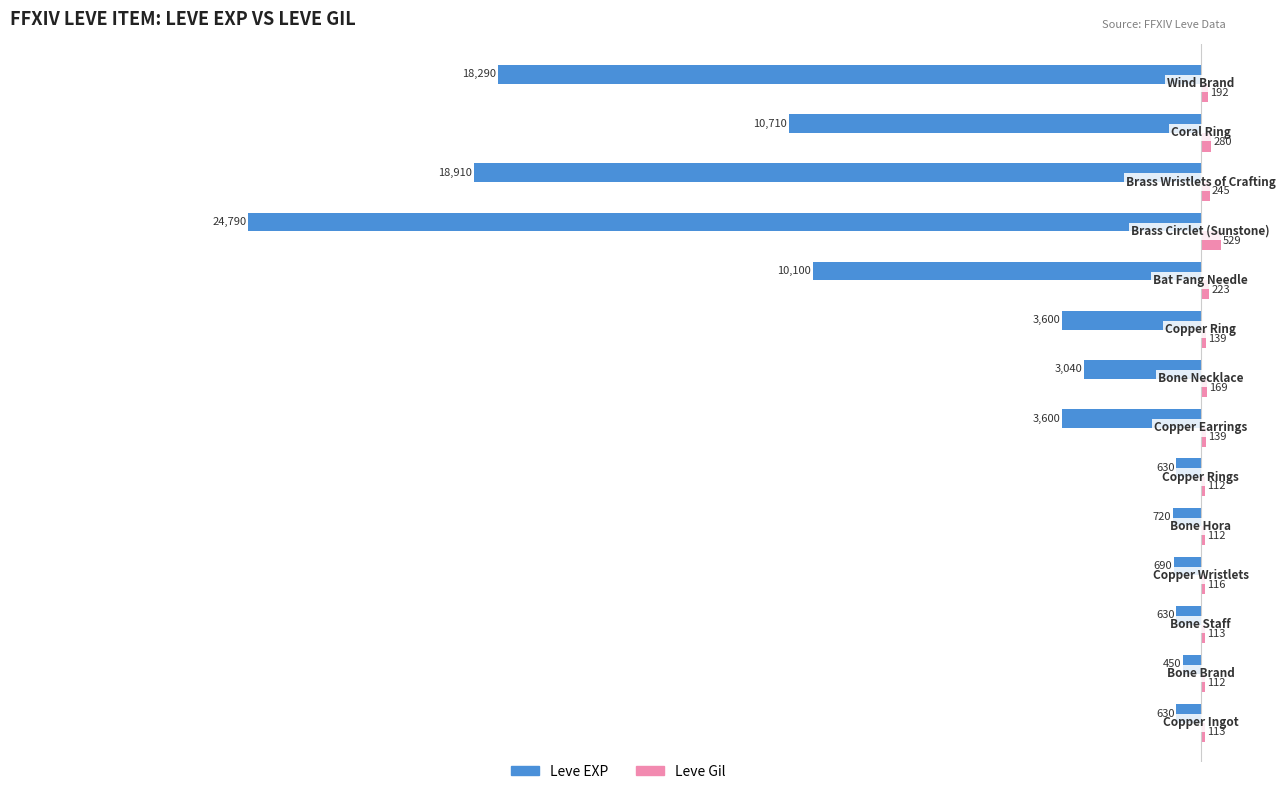

Which series has the largest total across all categories?

Leve Gil